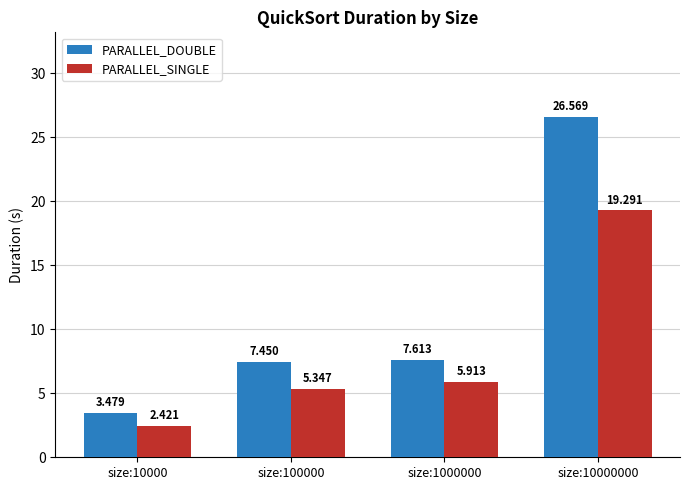

Which series has the widest spread of values?

PARALLEL_DOUBLE